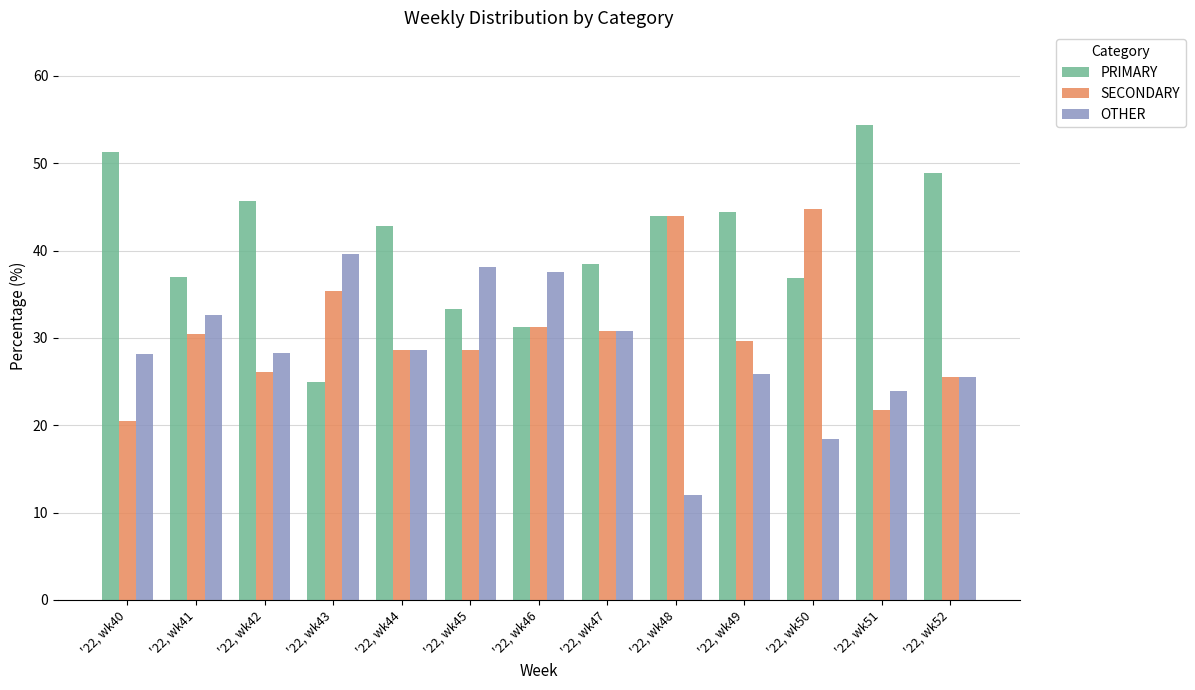

At how many categories does at least one series exceed 28?

13